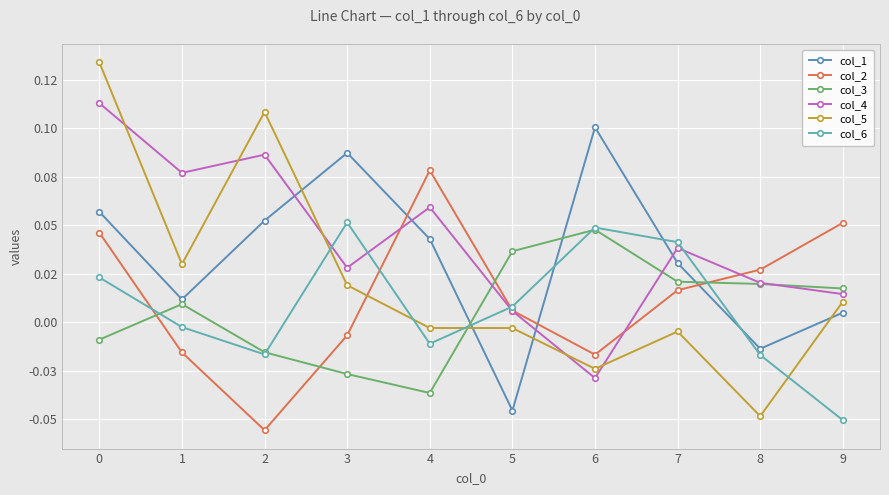

Reading left to right, extract all data points from this chart.

col_1: 0=0.1	1=0.0	2=0.1	3=0.1	4=0.0	5=-0.0	6=0.1	7=0.0	8=-0.0	9=0.0
col_2: 0=0.0	1=-0.0	2=-0.1	3=-0.0	4=0.1	5=0.0	6=-0.0	7=0.0	8=0.0	9=0.1
col_3: 0=-0.0	1=0.0	2=-0.0	3=-0.0	4=-0.0	5=0.0	6=0.0	7=0.0	8=0.0	9=0.0
col_4: 0=0.1	1=0.1	2=0.1	3=0.0	4=0.1	5=0.0	6=-0.0	7=0.0	8=0.0	9=0.0
col_5: 0=0.1	1=0.0	2=0.1	3=0.0	4=-0.0	5=-0.0	6=-0.0	7=-0.0	8=-0.0	9=0.0
col_6: 0=0.0	1=-0.0	2=-0.0	3=0.1	4=-0.0	5=0.0	6=0.0	7=0.0	8=-0.0	9=-0.1